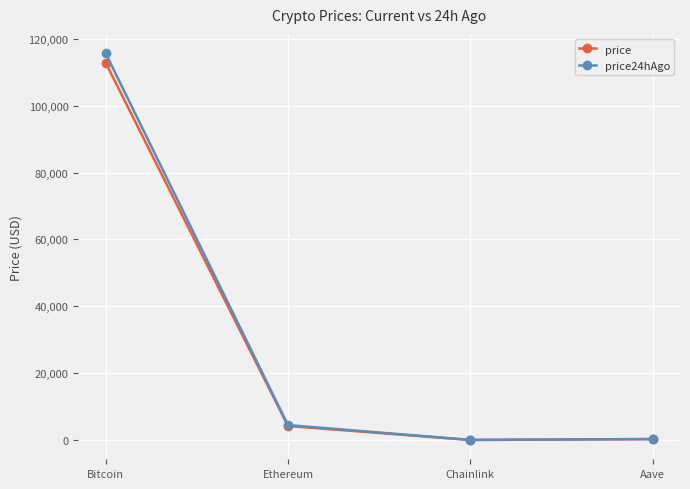

How many values in the price24hAgo series exceed 4462?

2